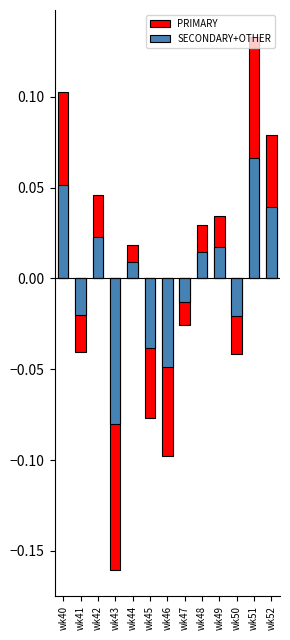

Count the number of categories in the chart.

13